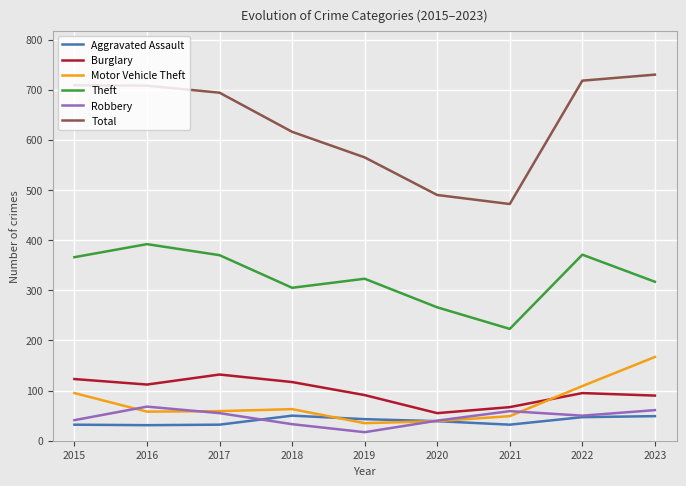

At how many categories does at least one series exceed 98?

9